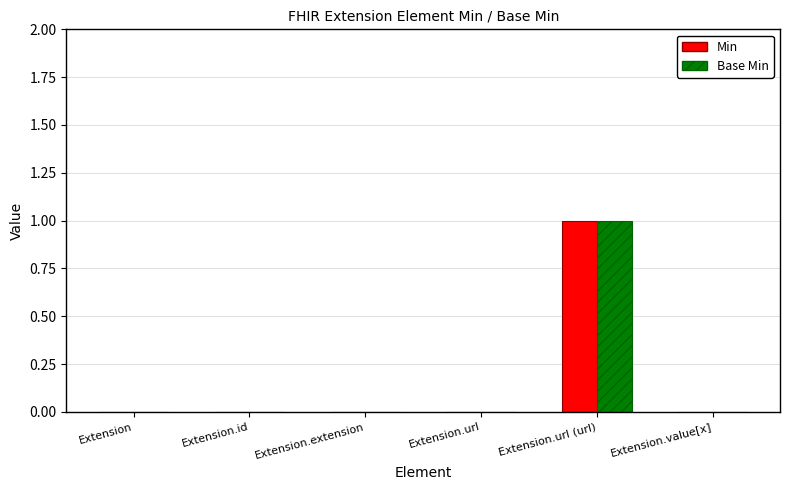

At which category does the chart reach its peak across all series?

Extension.url (url)